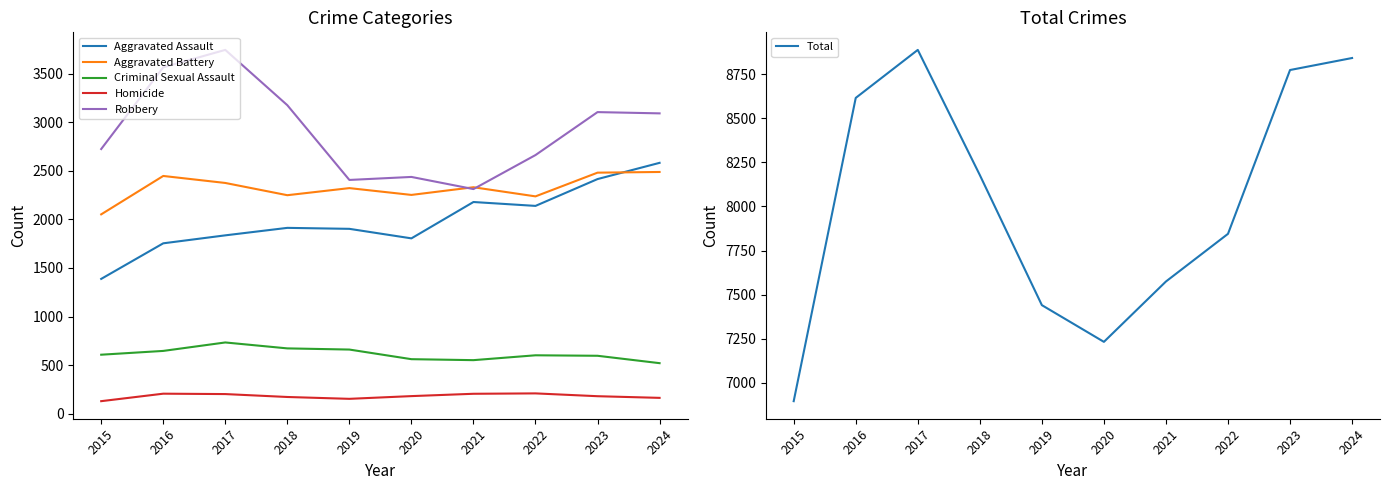

Where is the first local maximum for Criminal Sexual Assault?

2017